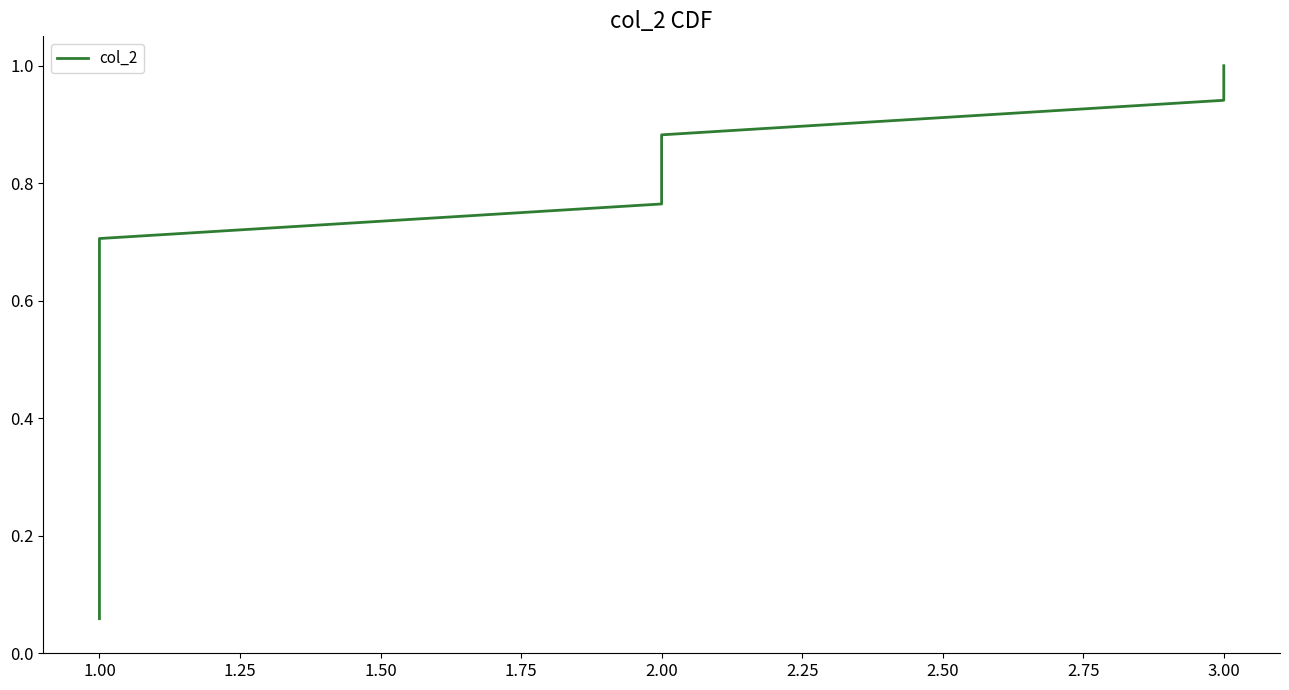

Count the number of data series in this chart.

1